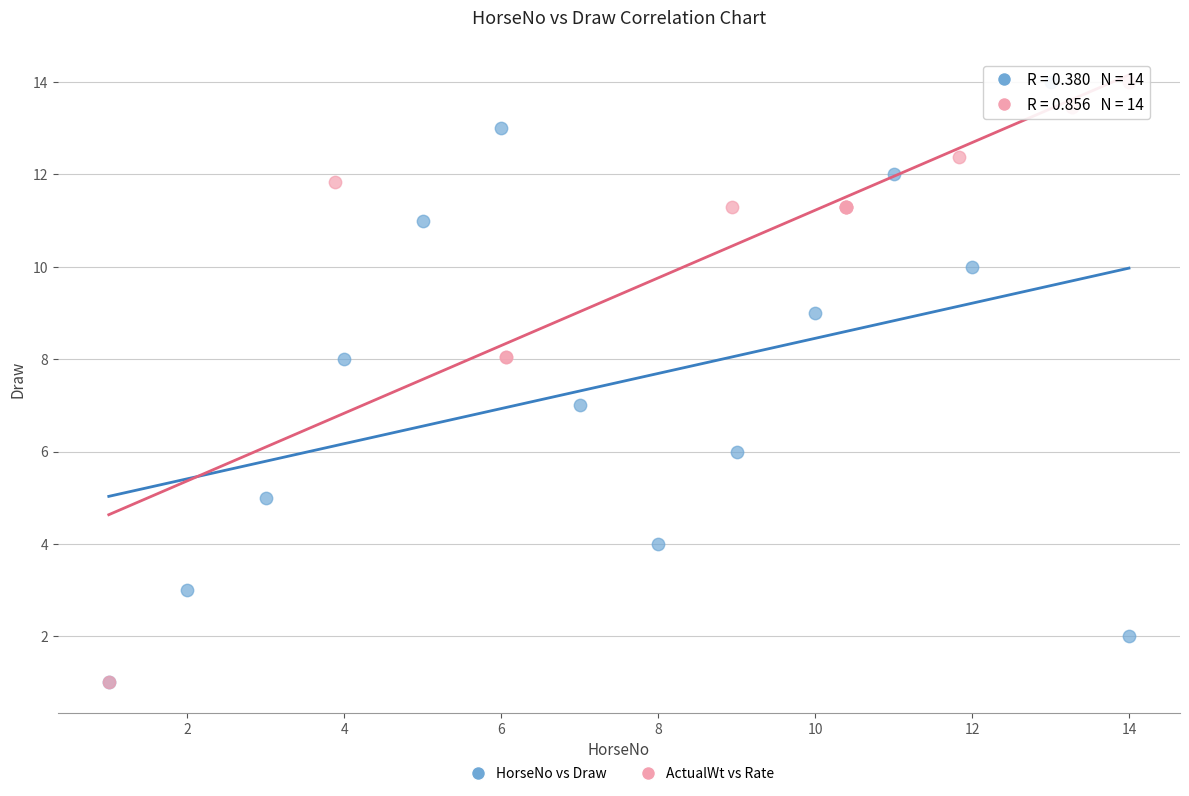

What are all the series names shown in the legend?

HorseNo vs Draw, ActualWt vs Rate